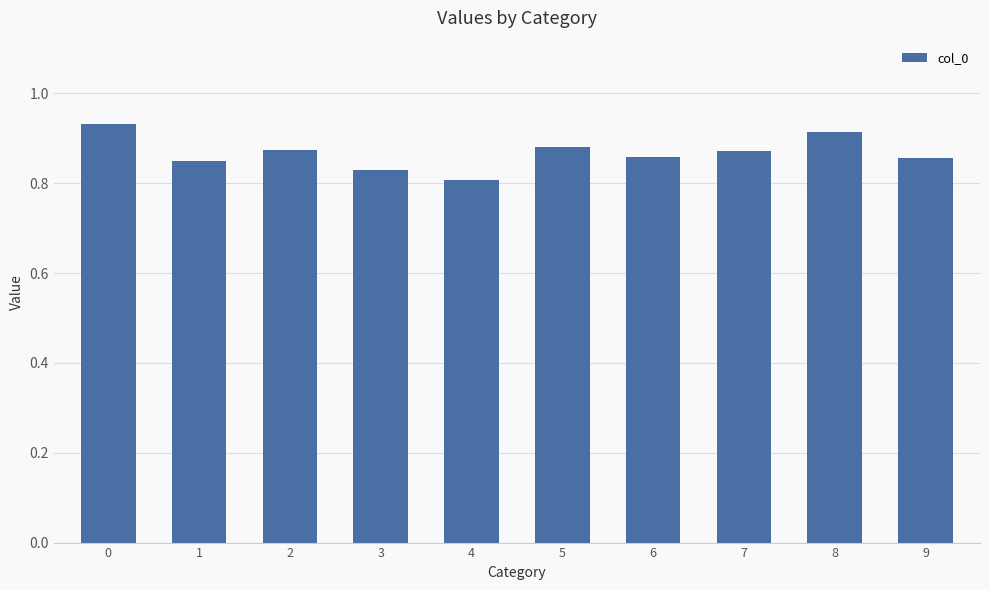

Count the number of categories in the chart.

10